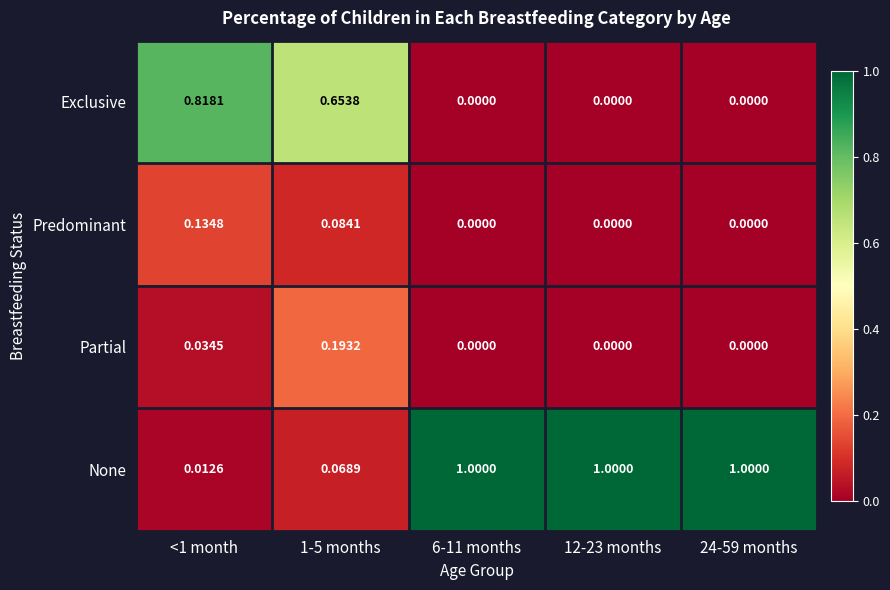

Between <1 month and 6-11 months, which series saw the biggest shift?

None